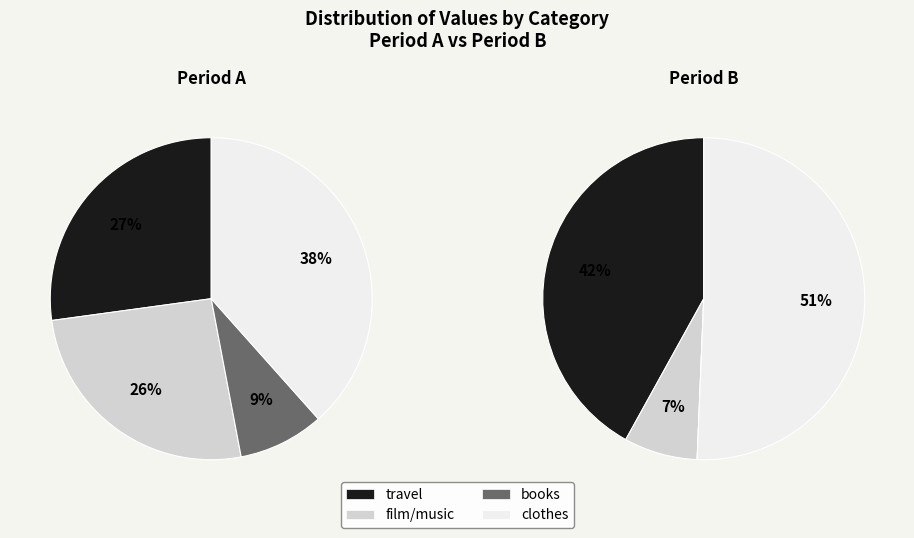

Which slice is the smallest?

7.0